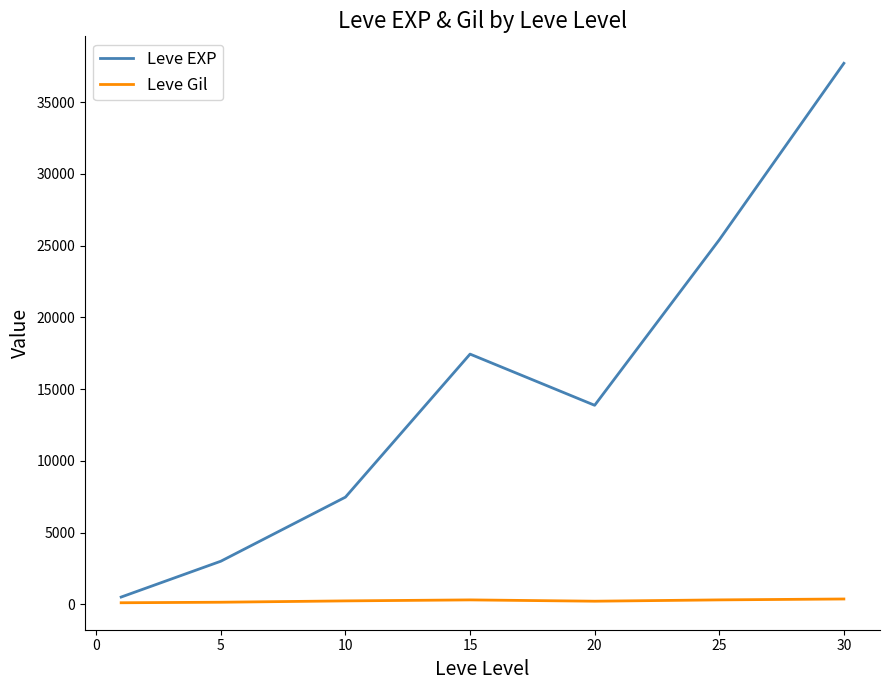

Does the chart have visible grid lines?

No